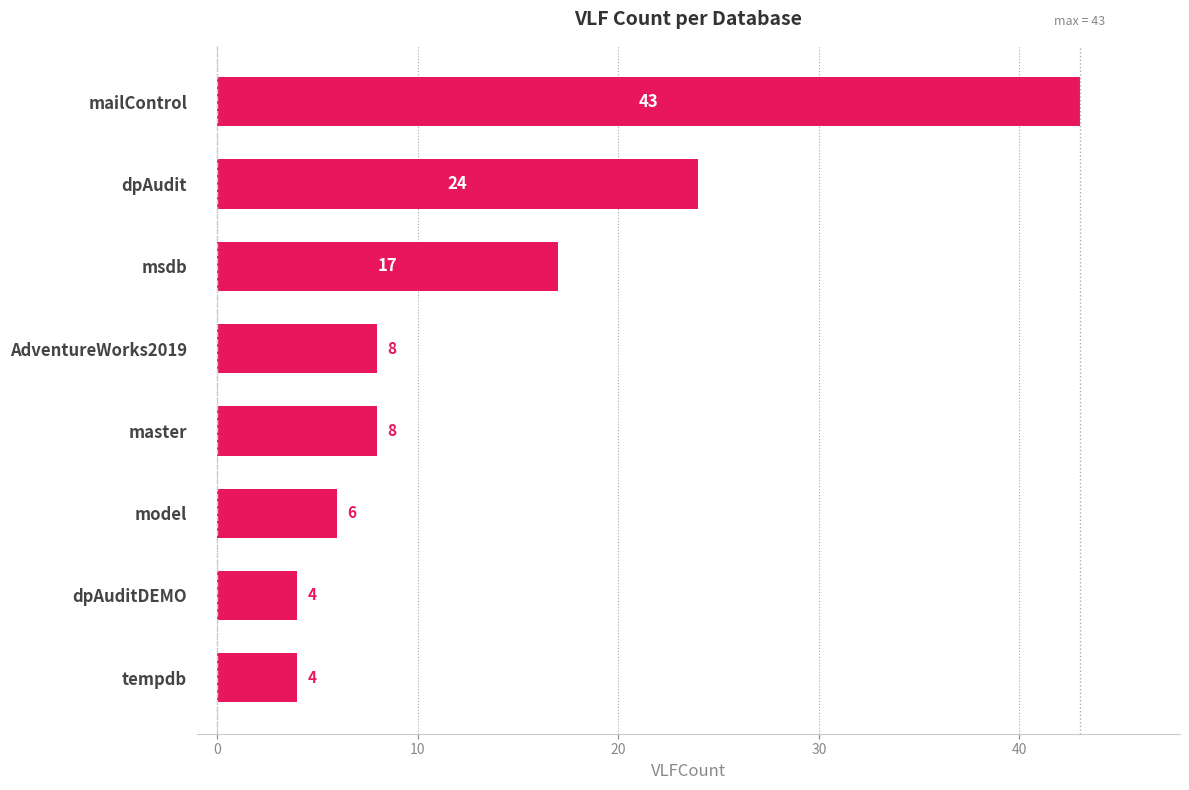

What is the sum of all values?

114